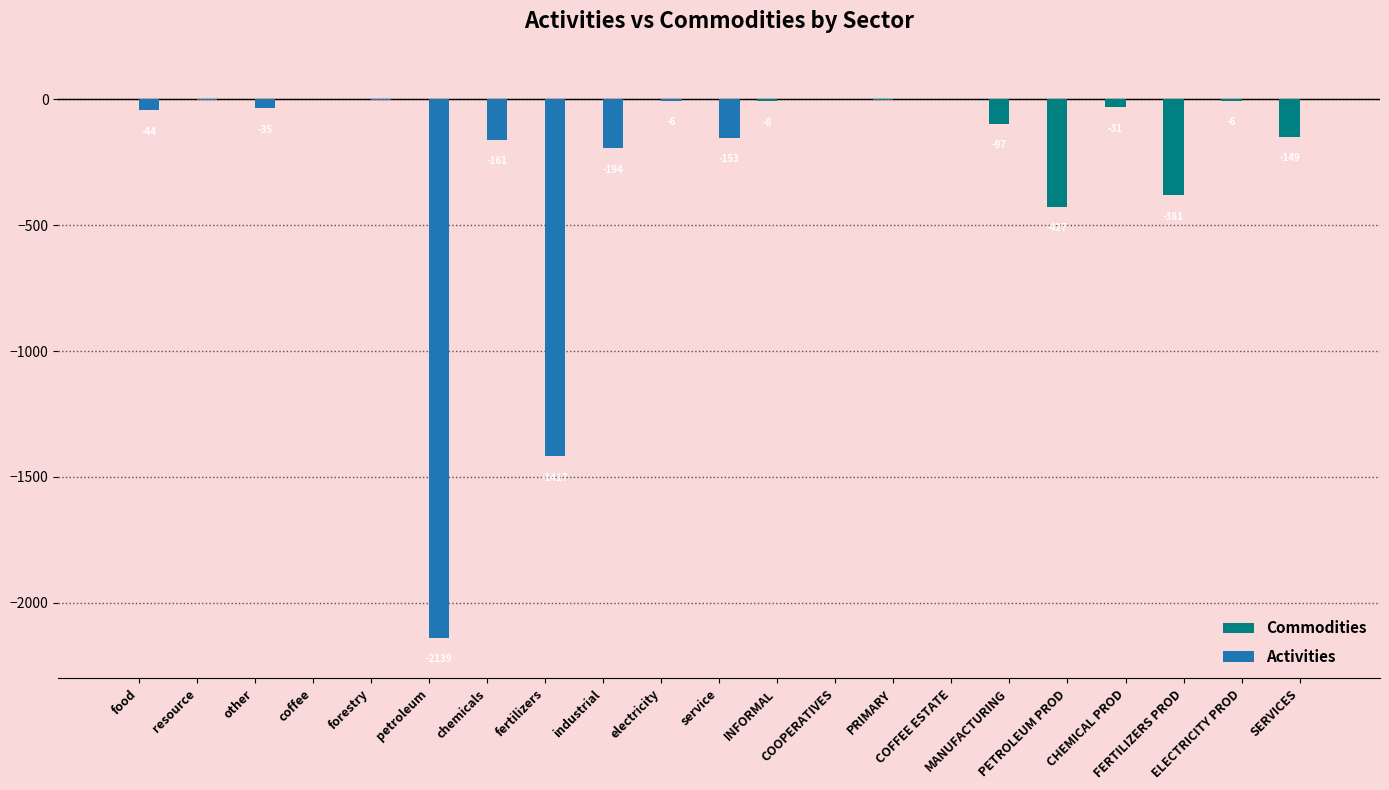

True or false: Commodities has a value of -684.2 at PETROLEUM PROD.

False